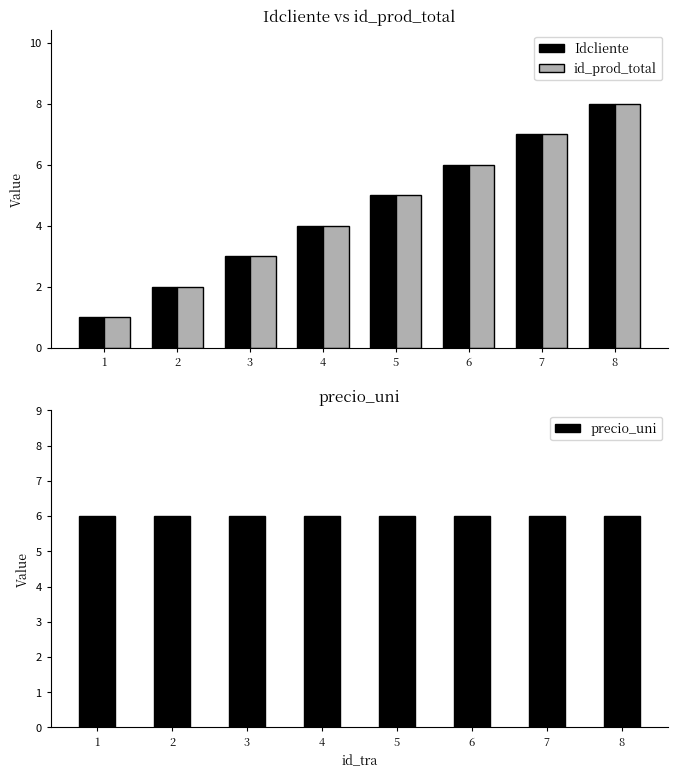

Reading left to right, list all the values displayed in this chart.

Idcliente: 1=1	2=2	3=3	4=4	5=5	6=6	7=7	8=8
id_prod_total: 1=1	2=2	3=3	4=4	5=5	6=6	7=7	8=8
precio_uni: 1=6	2=6	3=6	4=6	5=6	6=6	7=6	8=6